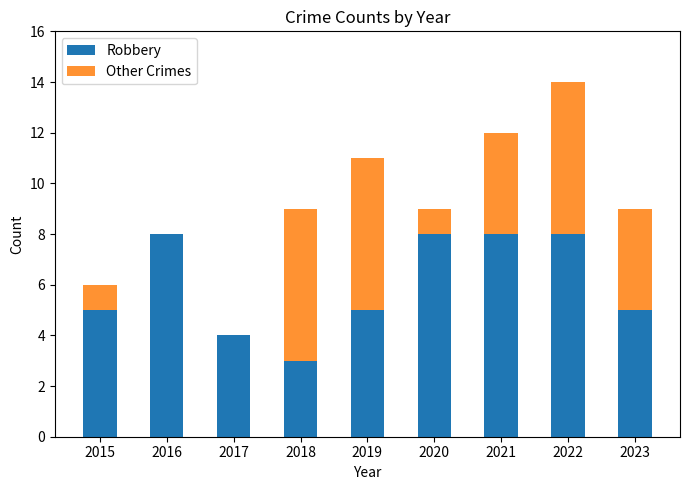

At which category is the sum across all series the highest?

2022